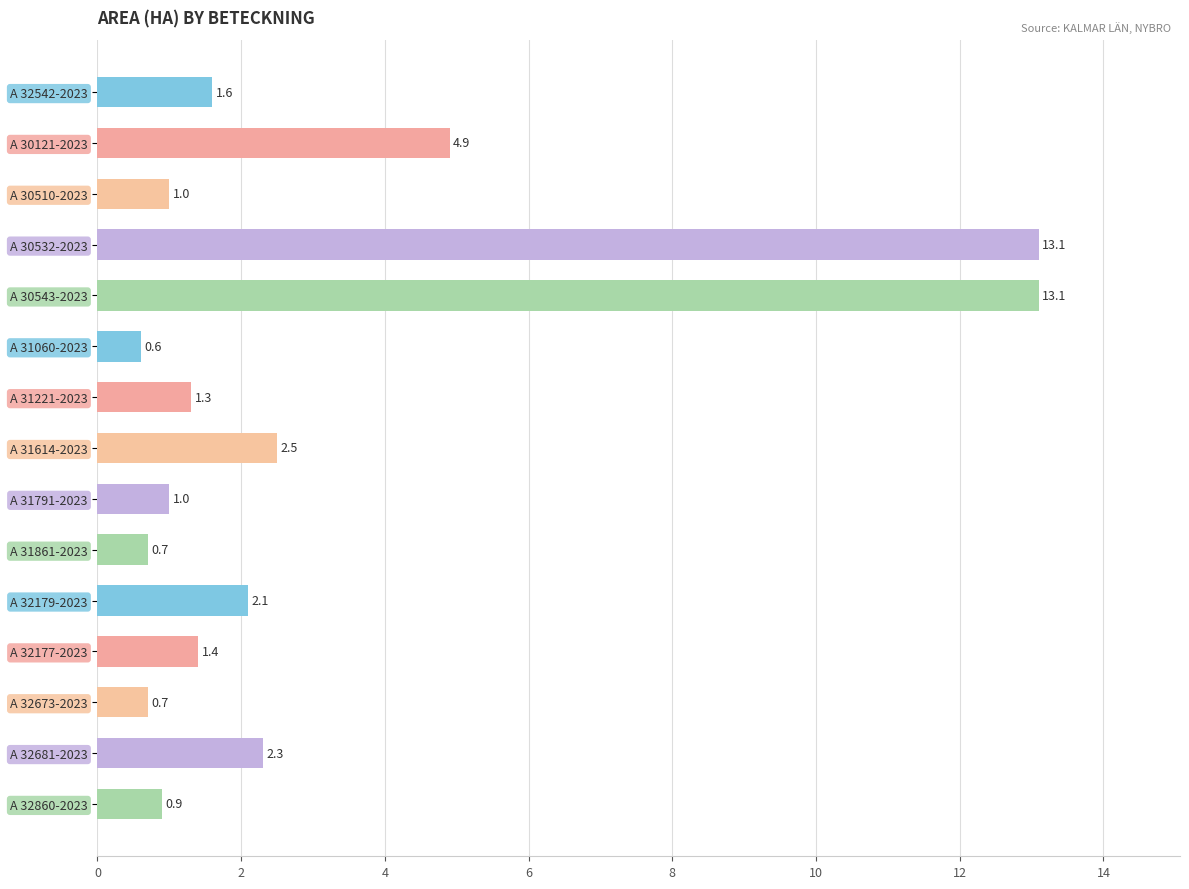

How many bars are there in total?

15